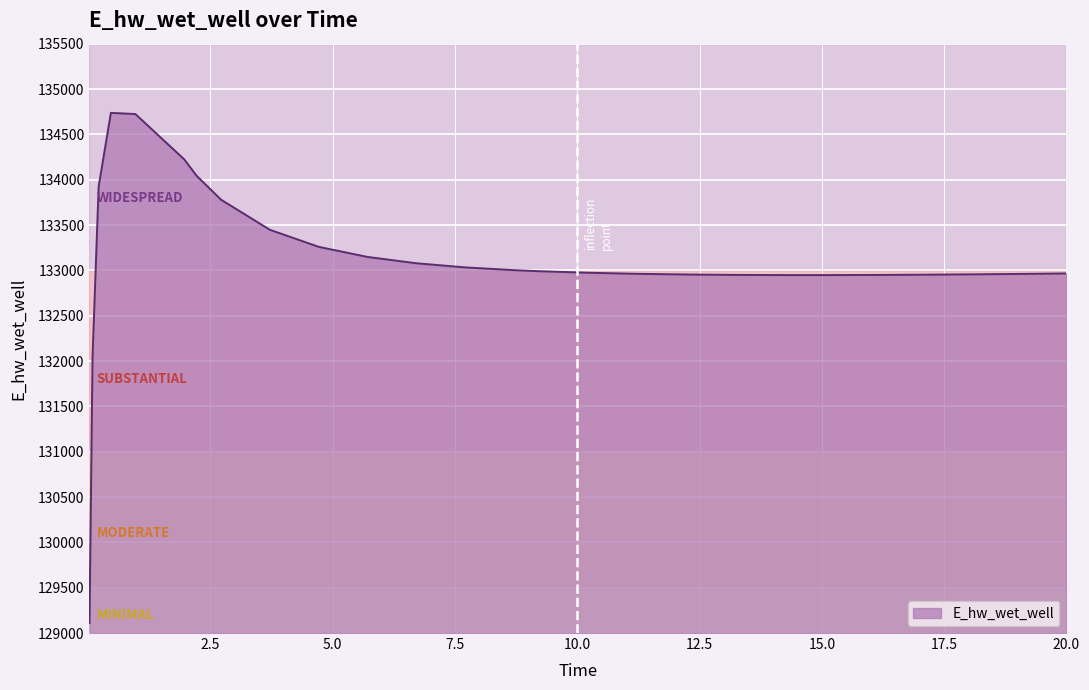

What is the greatest value displayed?

134736.7